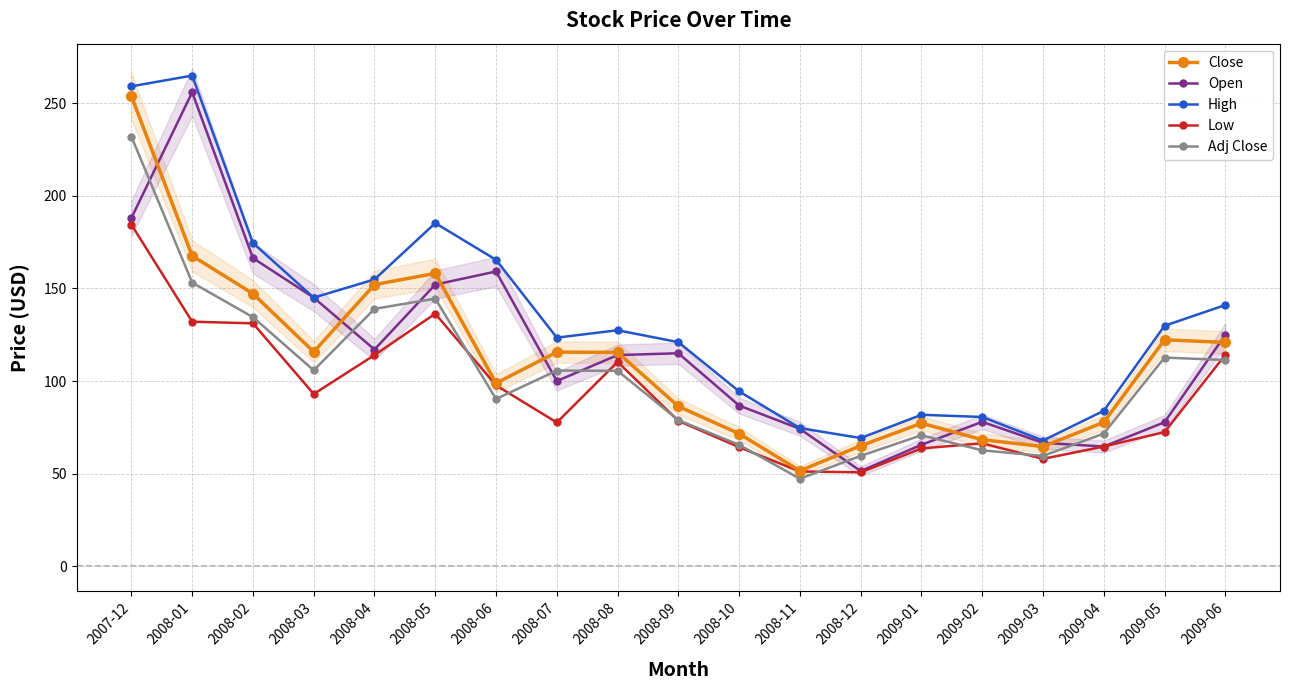

True or false: Adj Close has more than 1 points higher than both neighbors.

True